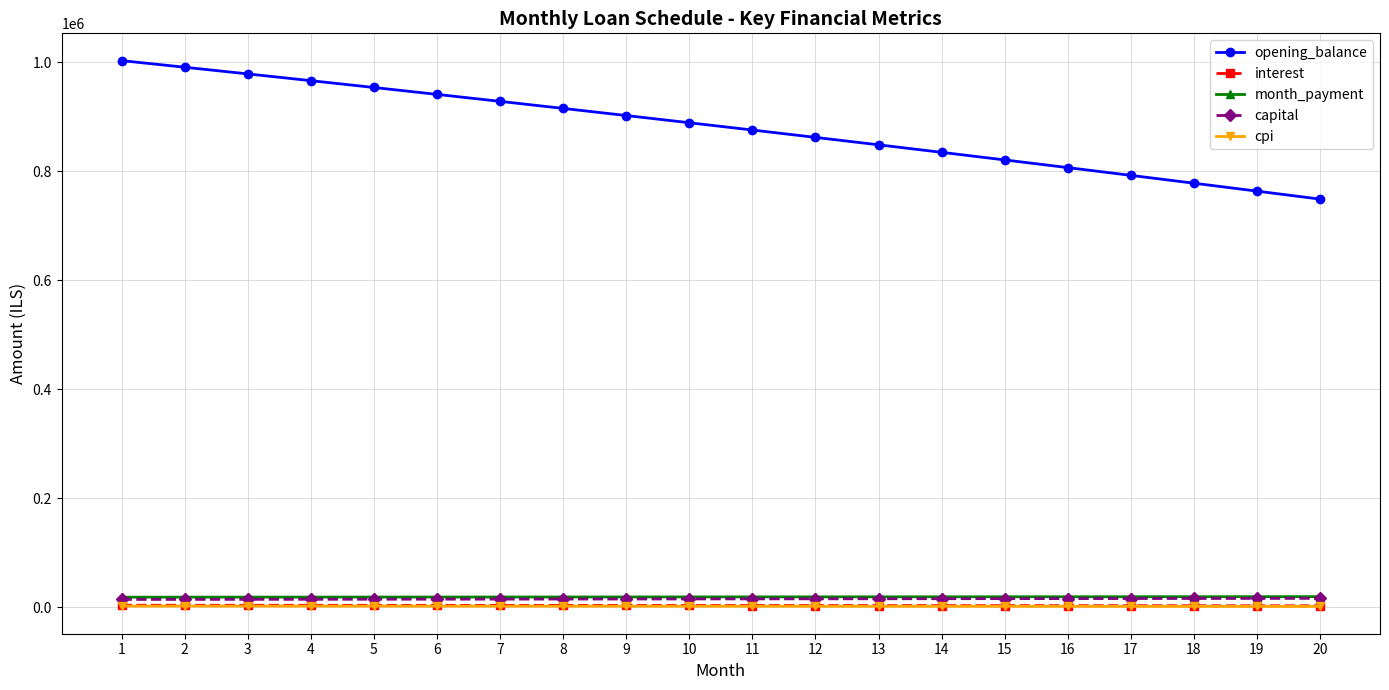

What is the average value of the interest series?

3665.7